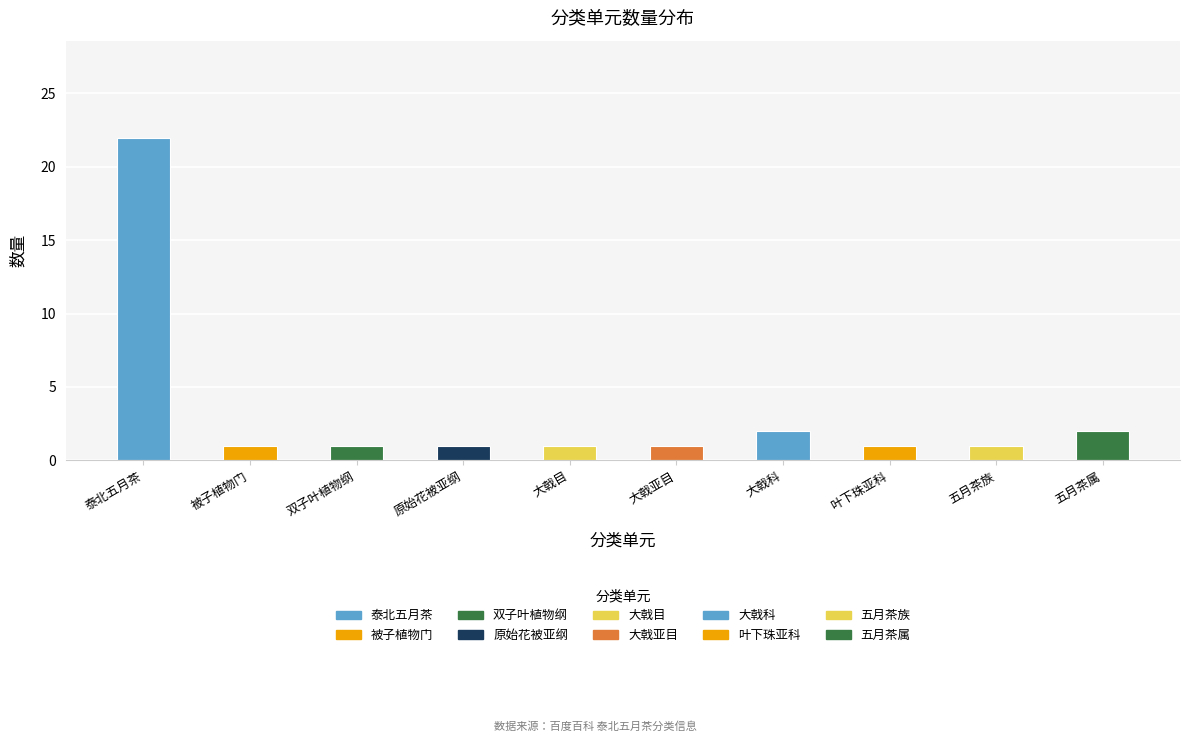

Which label corresponds to the largest value in the chart?

泰北五月茶